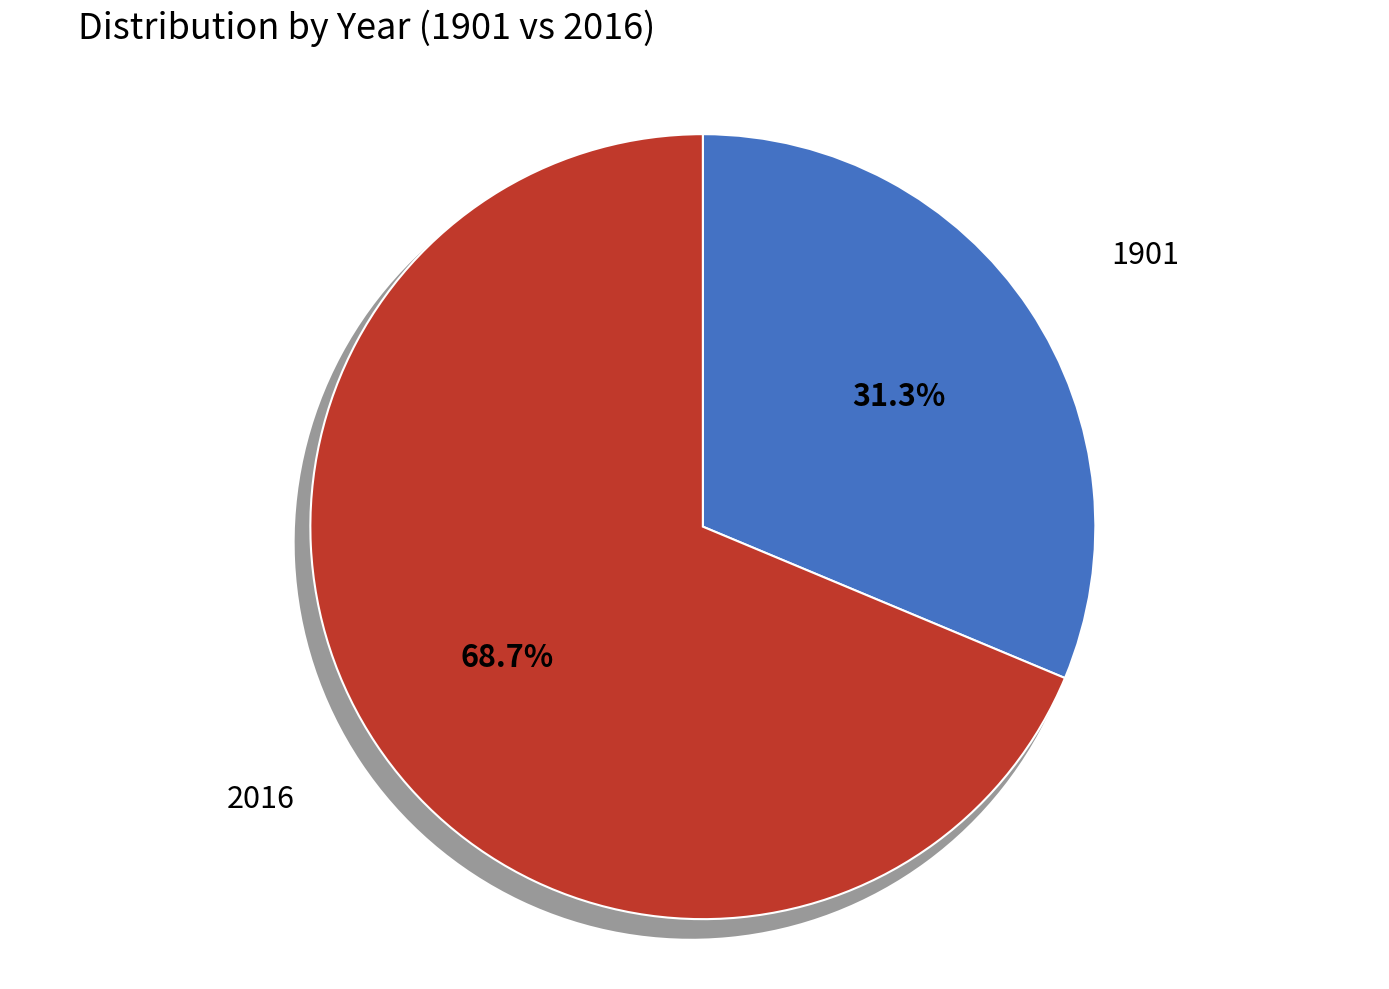

To the nearest percent, what is the difference between the largest and smallest slice percentages?

37%